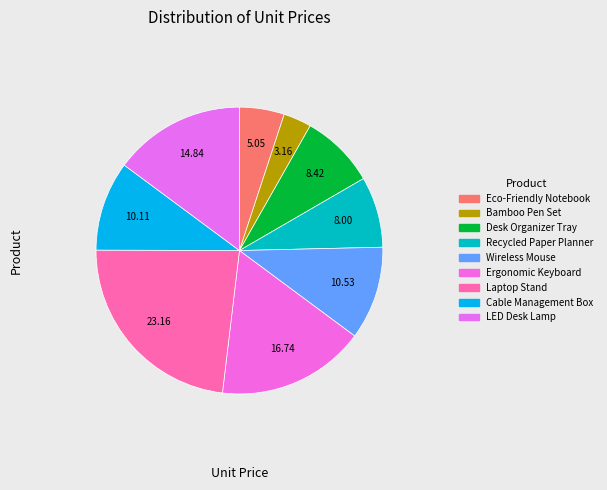

True or false: Recycled Paper Planner accounts for 8% of the total.

True